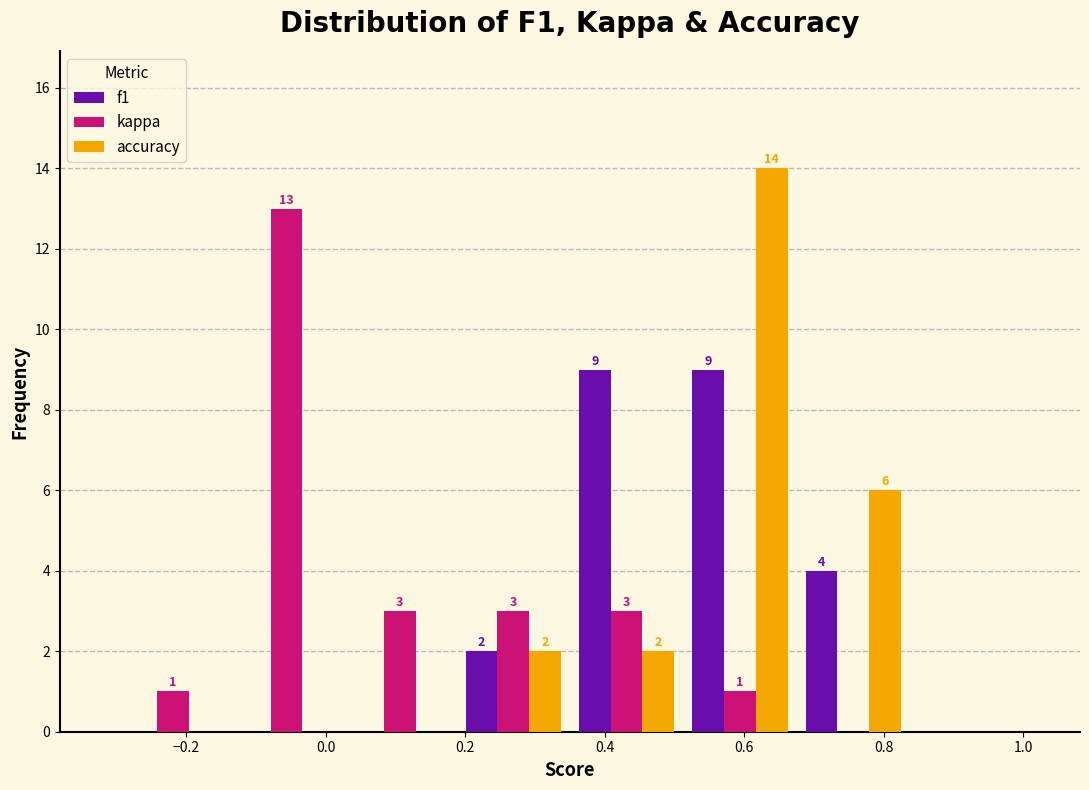

In the kappa series, which range on the x-axis has the tallest bar?

-0.14 to 0.02